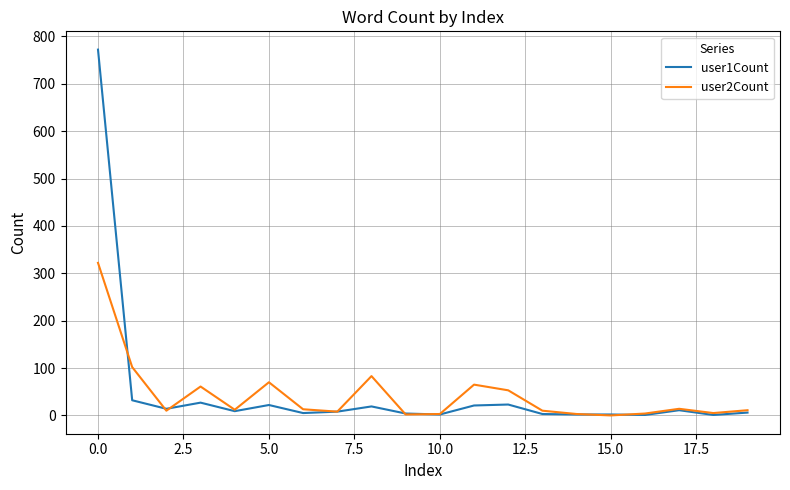

Which series has the largest range (max minus min)?

user1Count